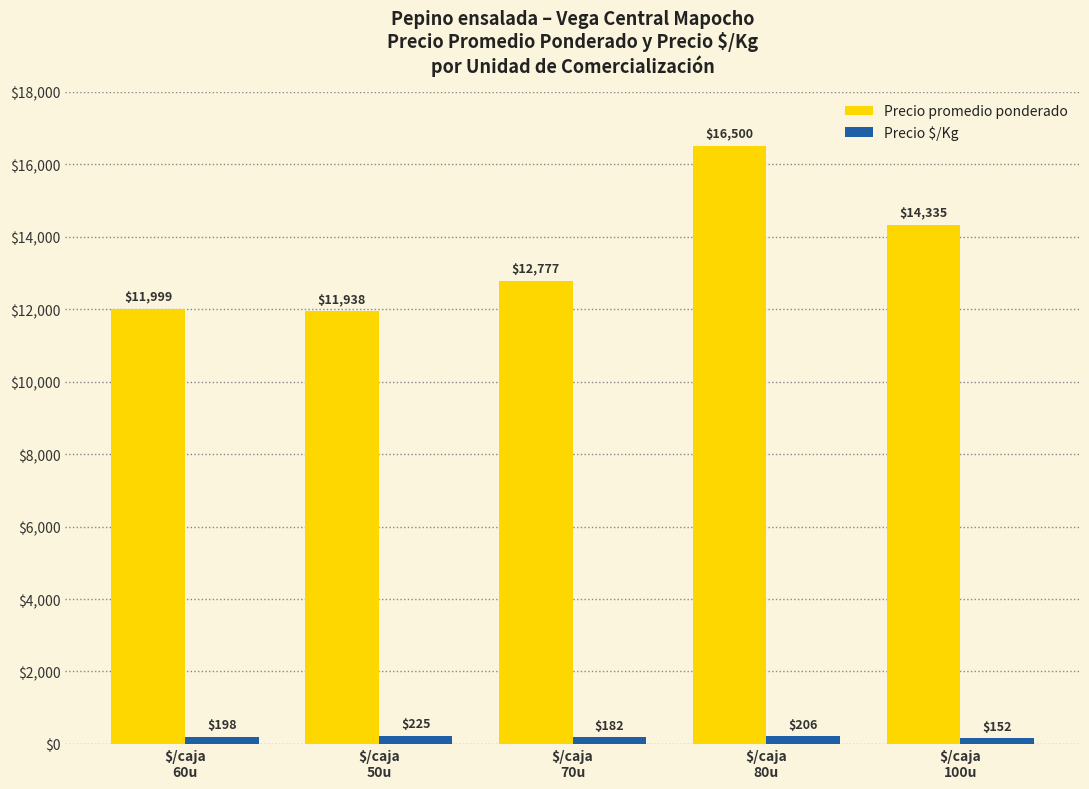

Which series has the largest range (max minus min)?

Precio promedio ponderado